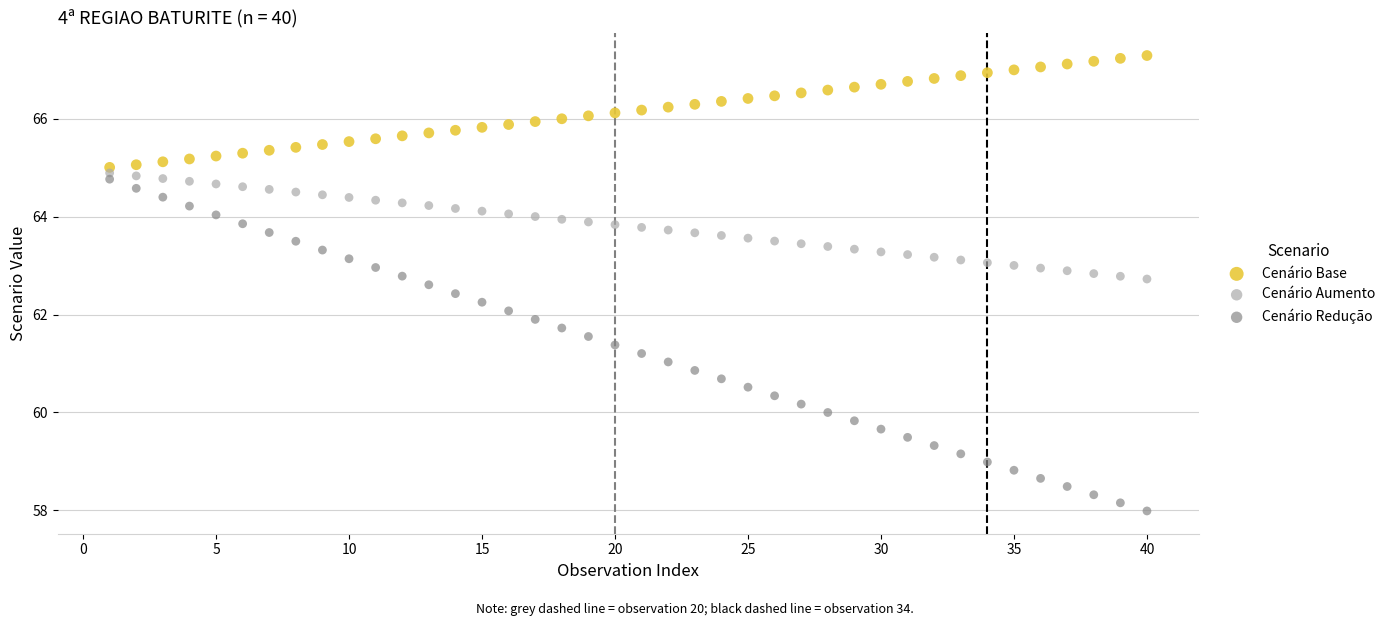

Across all data points, what is the range of X values (max minus min)?

39.0